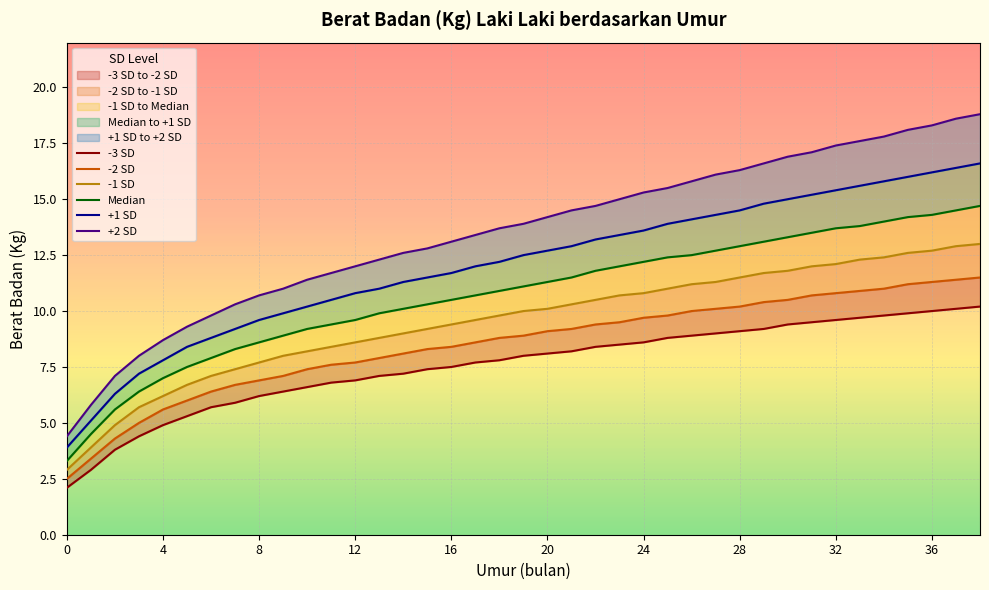

List the series in order of their peak value, lowest first.

-3 SD, -2 SD, -1 SD, Median, +1 SD, +2 SD